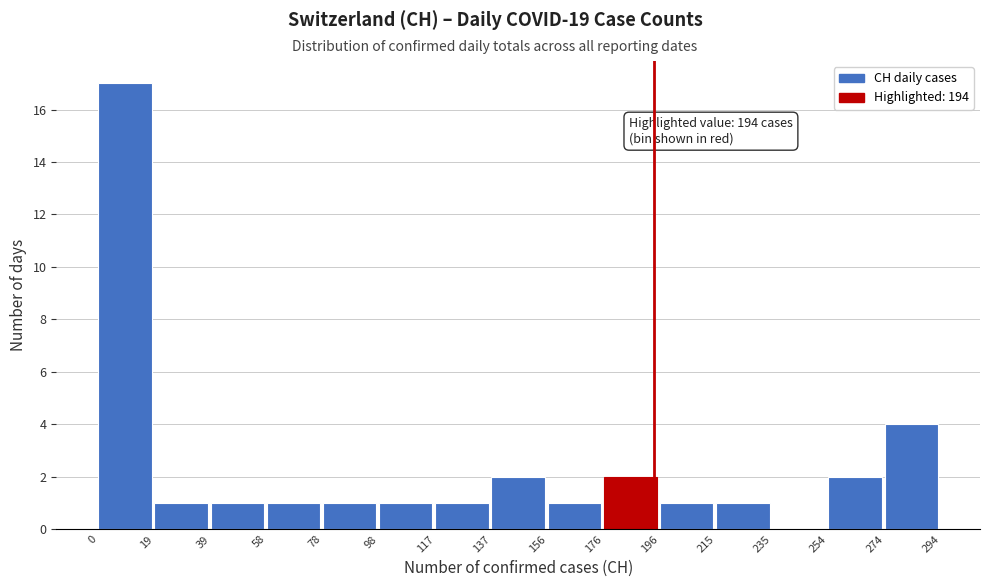

Over which range of the x-axis is the bar tallest?

0 to 19